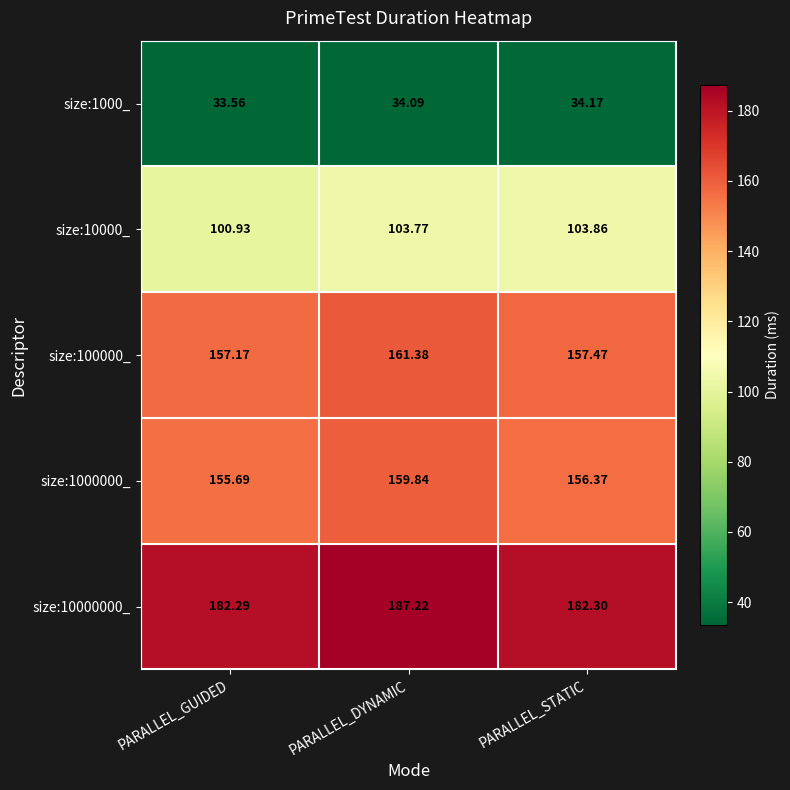

At which label is size:10000_ closest to 102?

PARALLEL_GUIDED